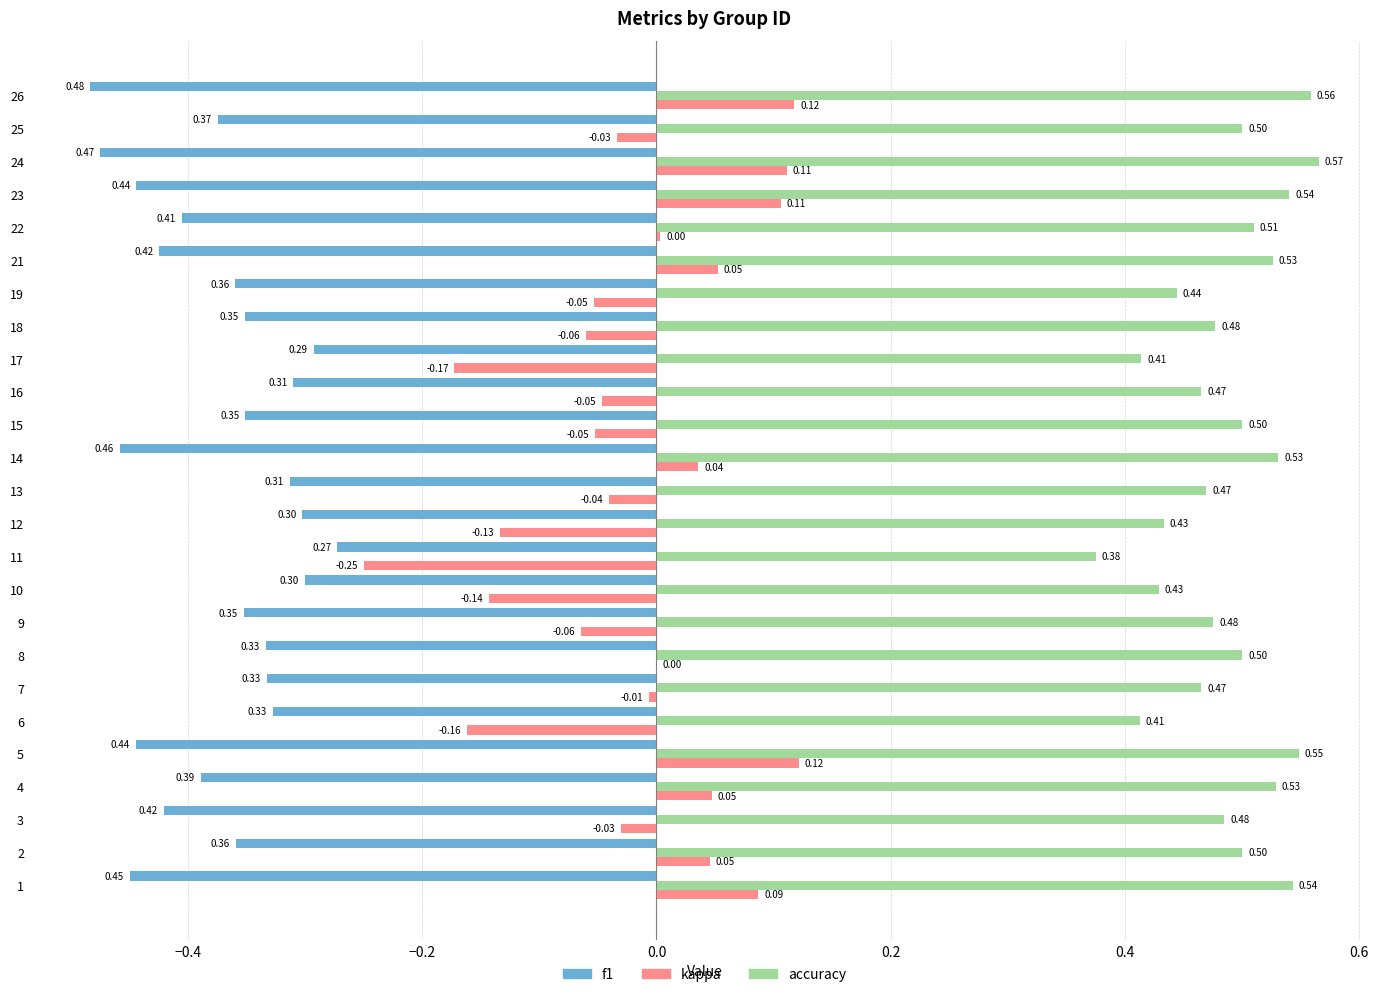

Is the value of kappa at 13 greater than the value of f1 at 18?

Yes